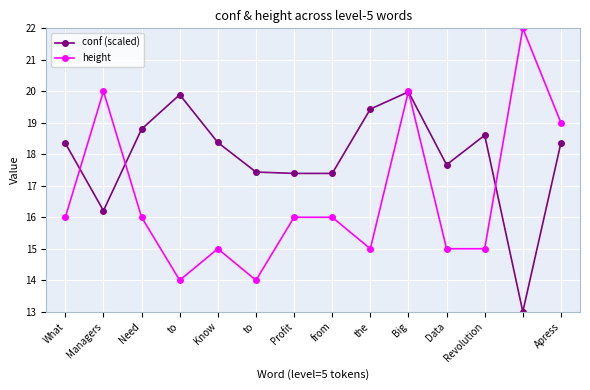

Reading left to right, list all the values displayed in this chart.

conf (scaled): 18.4	16.2	18.8	19.9	18.4	17.4	17.4	17.4	19.4	20.0	17.7	18.6	13.0	18.4
height: 16.0	20.0	16.0	14.0	15.0	14.0	16.0	16.0	15.0	20.0	15.0	15.0	22.0	19.0